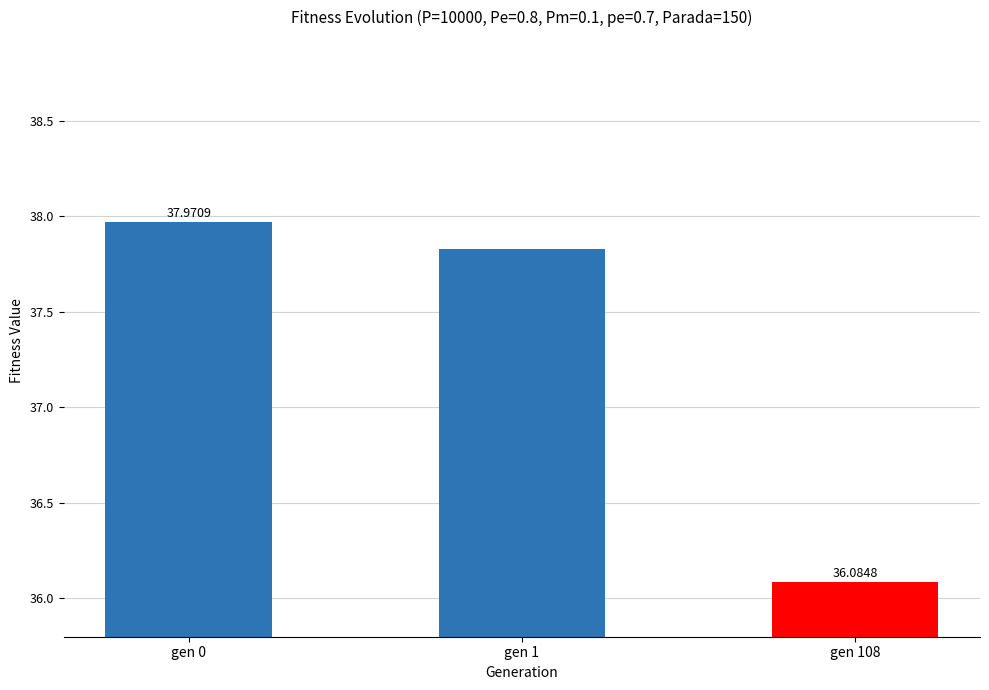

What is the change in value from gen 1 to gen 108?

-1.7